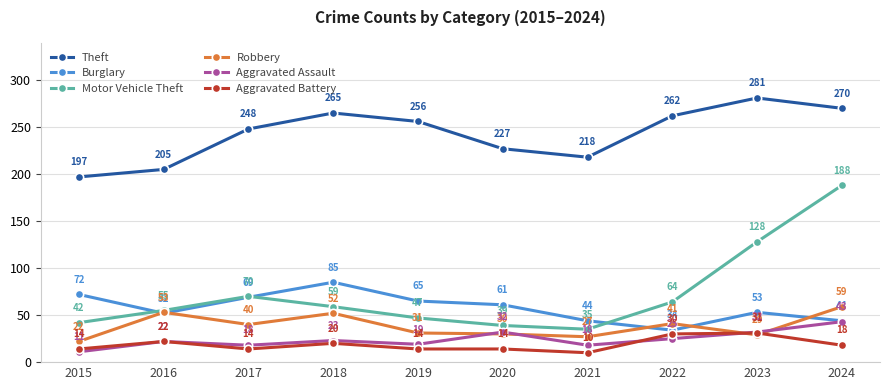

What is the difference between the second highest and second lowest values in the Aggravated Battery series?

16